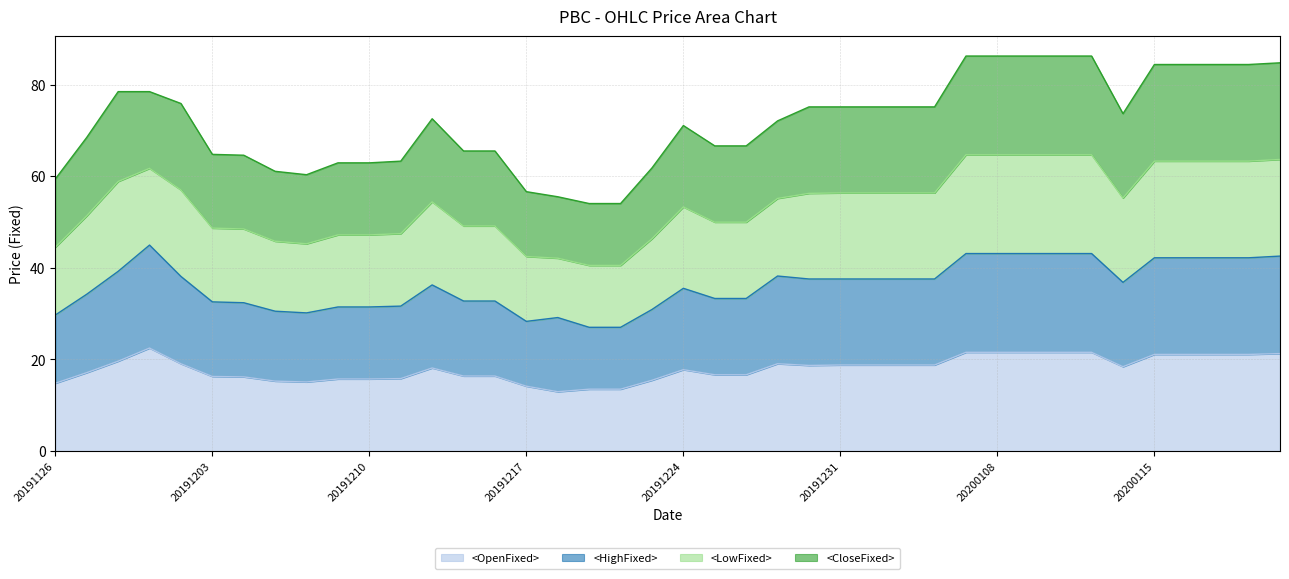

True or false: <OpenFixed> has a value of 4.6 at 20200106.

False